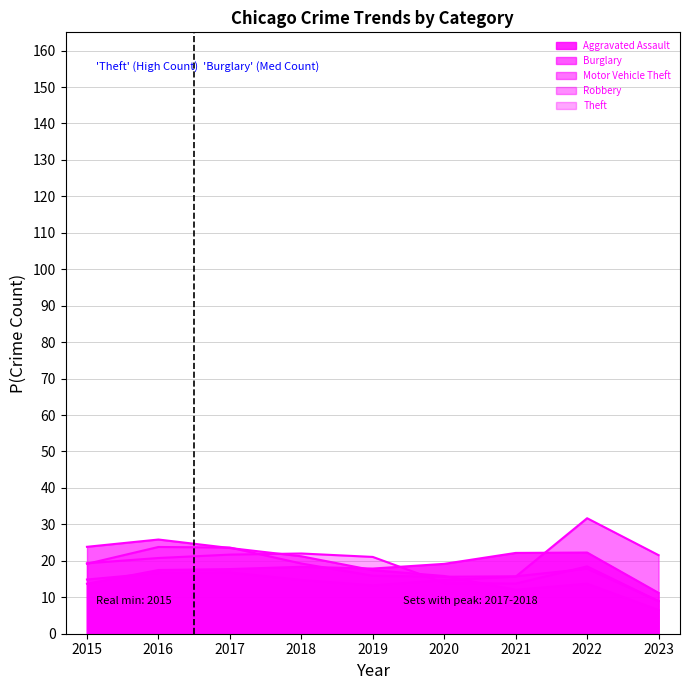

Reading left to right, extract all data points from this chart.

Aggravated Assault: 13.7	17.5	17.7	18.4	17.9	19.2	22.2	22.3	11.2
Burglary: 23.8	25.8	23.5	21.2	17.4	15.8	12.0	13.7	6.5
Motor Vehicle Theft: 14.9	16.7	16.8	14.8	13.3	14.7	15.7	31.7	21.6
Robbery: 19.2	23.8	23.6	19.3	15.9	15.6	15.8	17.8	9.0
Theft: 19.3	20.8	21.7	22.0	21.1	13.9	13.8	18.5	8.9